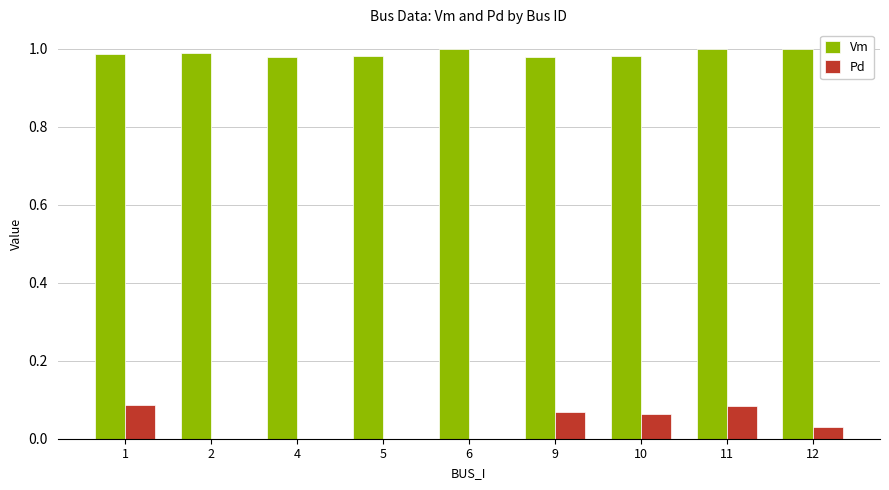

What is the sum of the Vm values at 2 and 5?

2.0